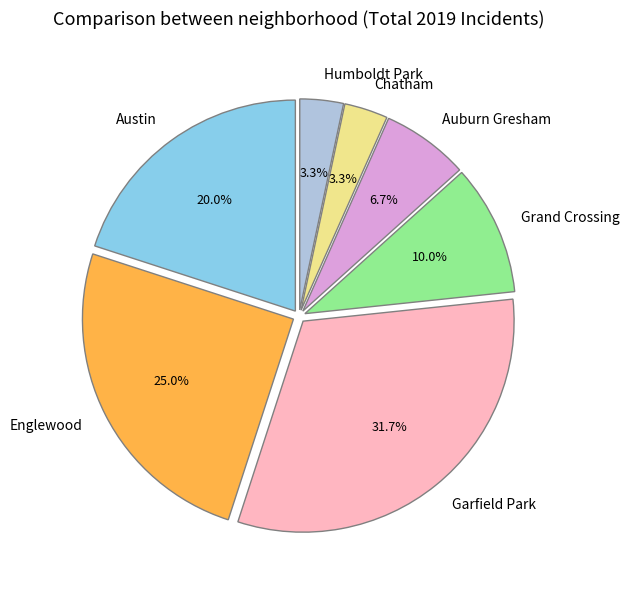

Between Grand Crossing and Englewood, which is larger?

Englewood